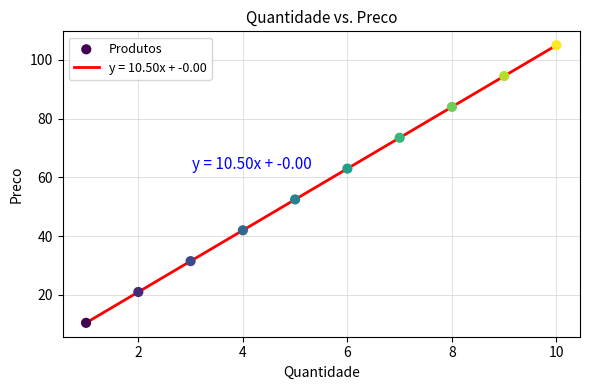

What is the difference between the maximum and minimum values?

94.5